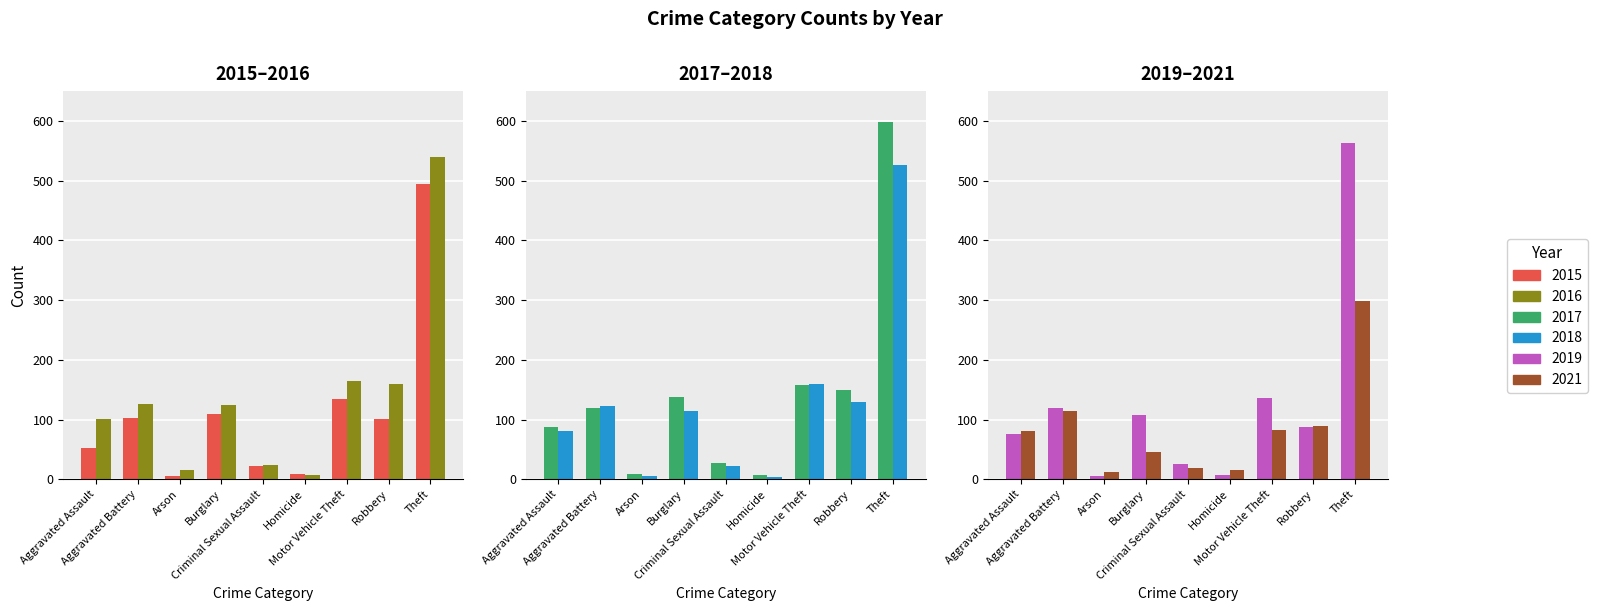

What is the minimum value shown in the chart?

4